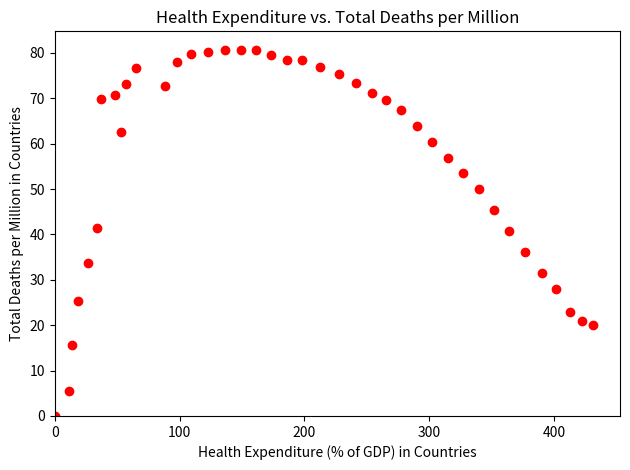

What is the range of Y values (max minus min)?

80.7